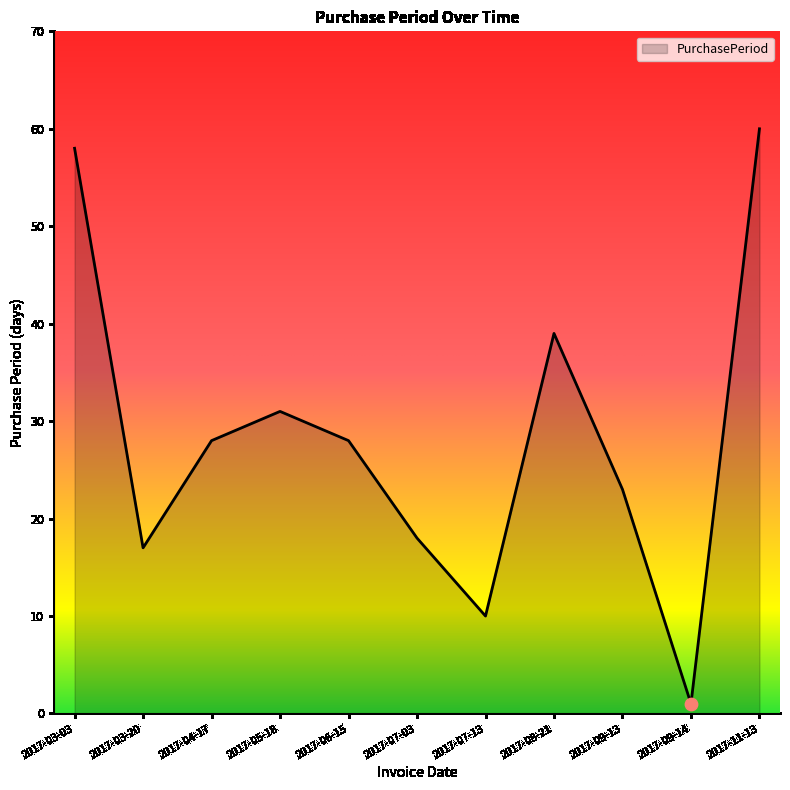

Which has a higher value, 2017-04-17 or 2017-03-20?

2017-04-17